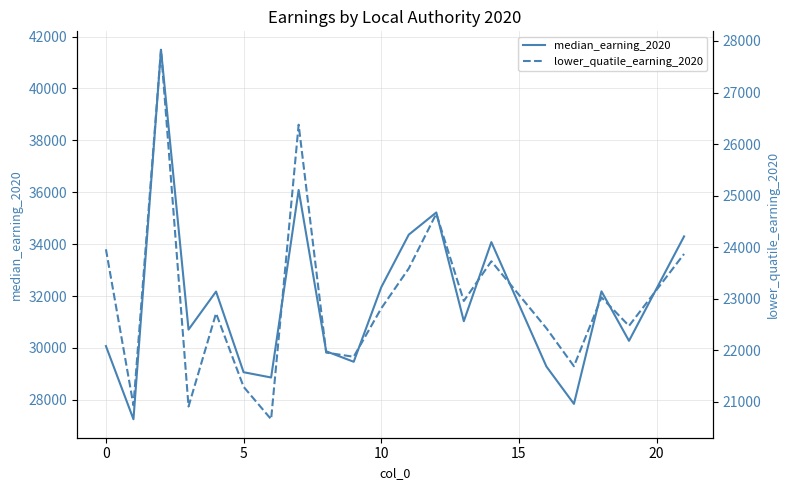

What is the minimum value for median_earning_2020?

27252